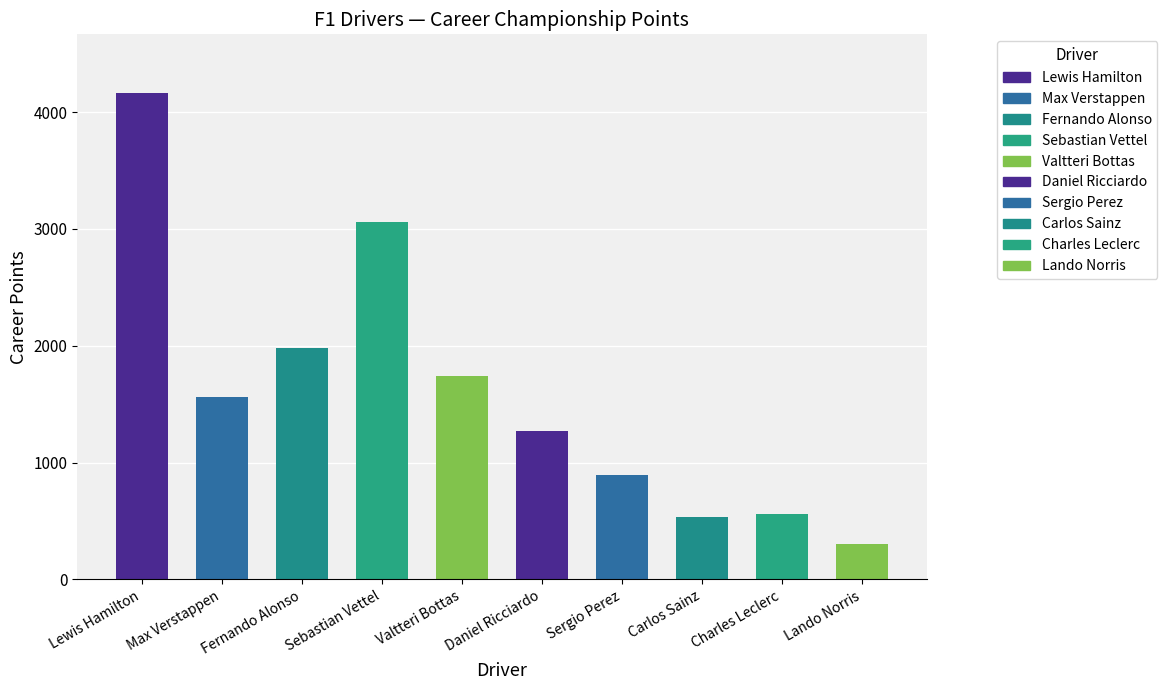

Does the chart contain stacked bars?

No